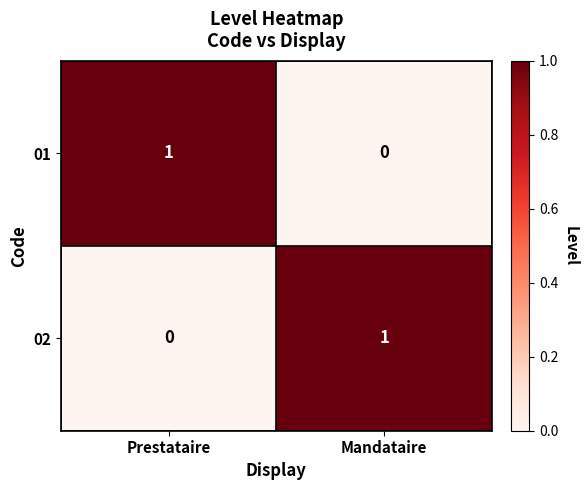

At how many categories does at least one series exceed 0?

2